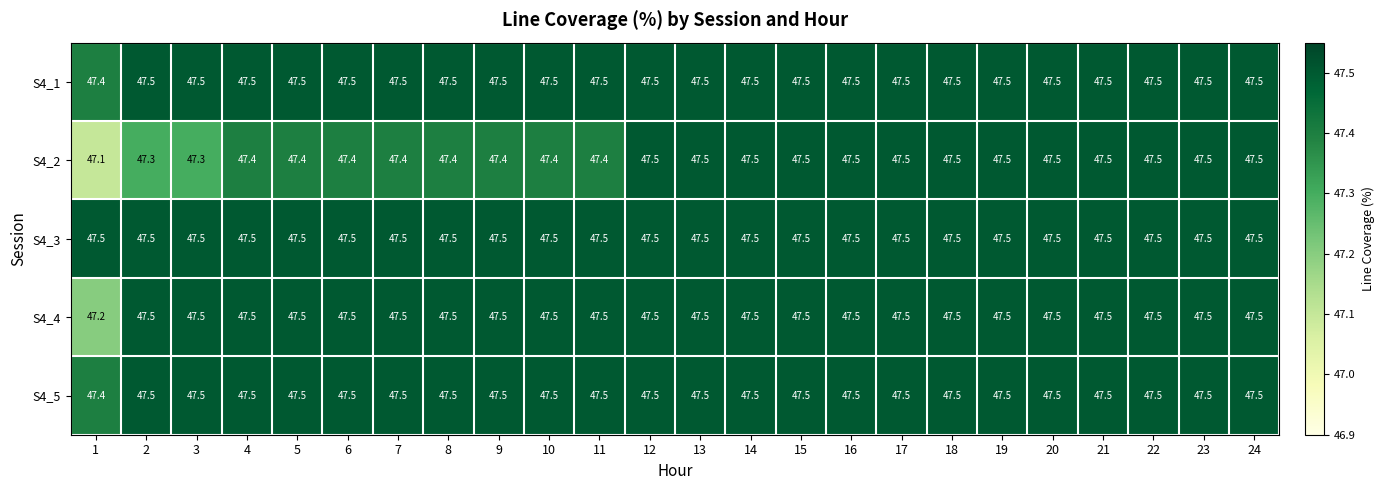

At how many categories does at least one series exceed 47?

24